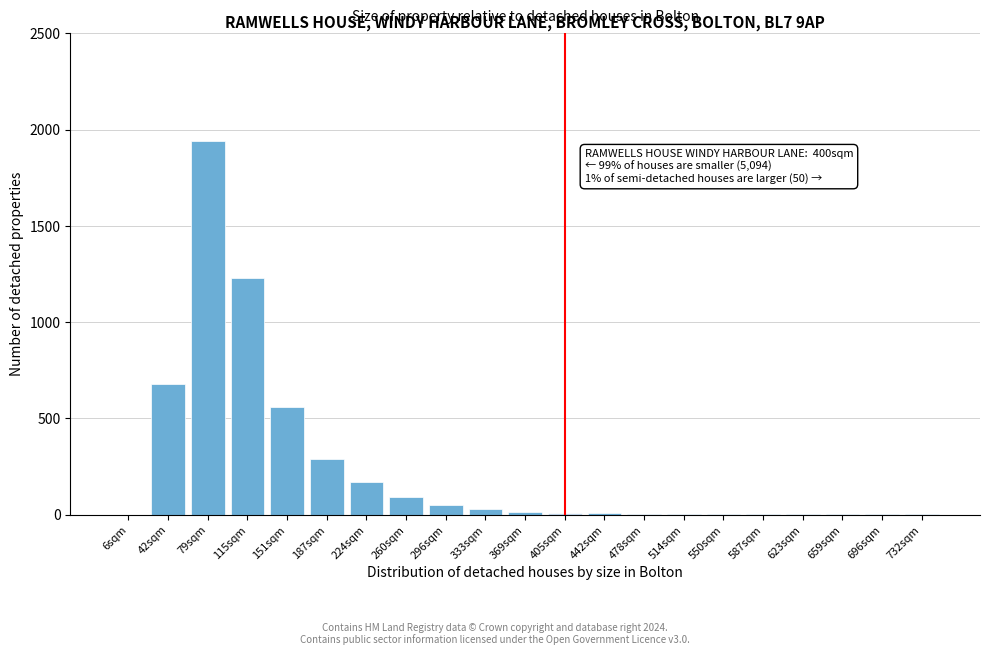

Which category has the highest value across all series?

79sqm